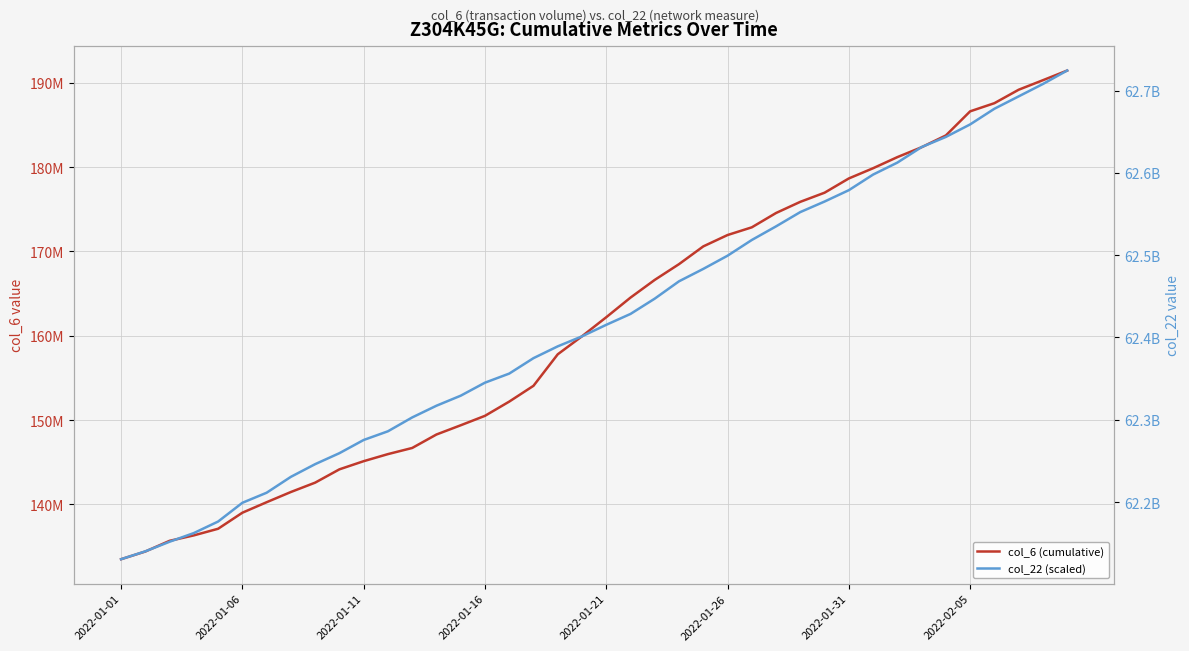

Which series has the largest total across all categories?

col_22 (scaled)